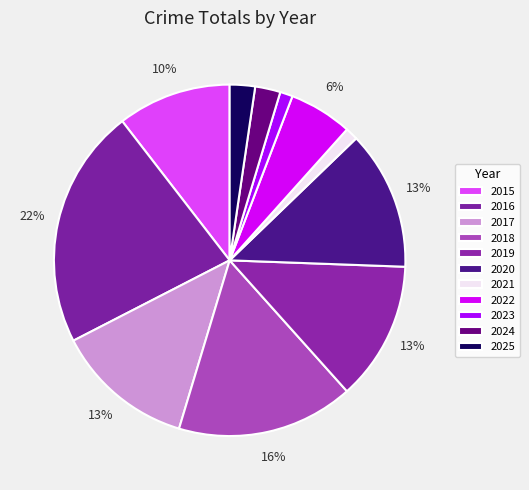

What is the ratio of the value at 2016 to the value at 2017?

1.7